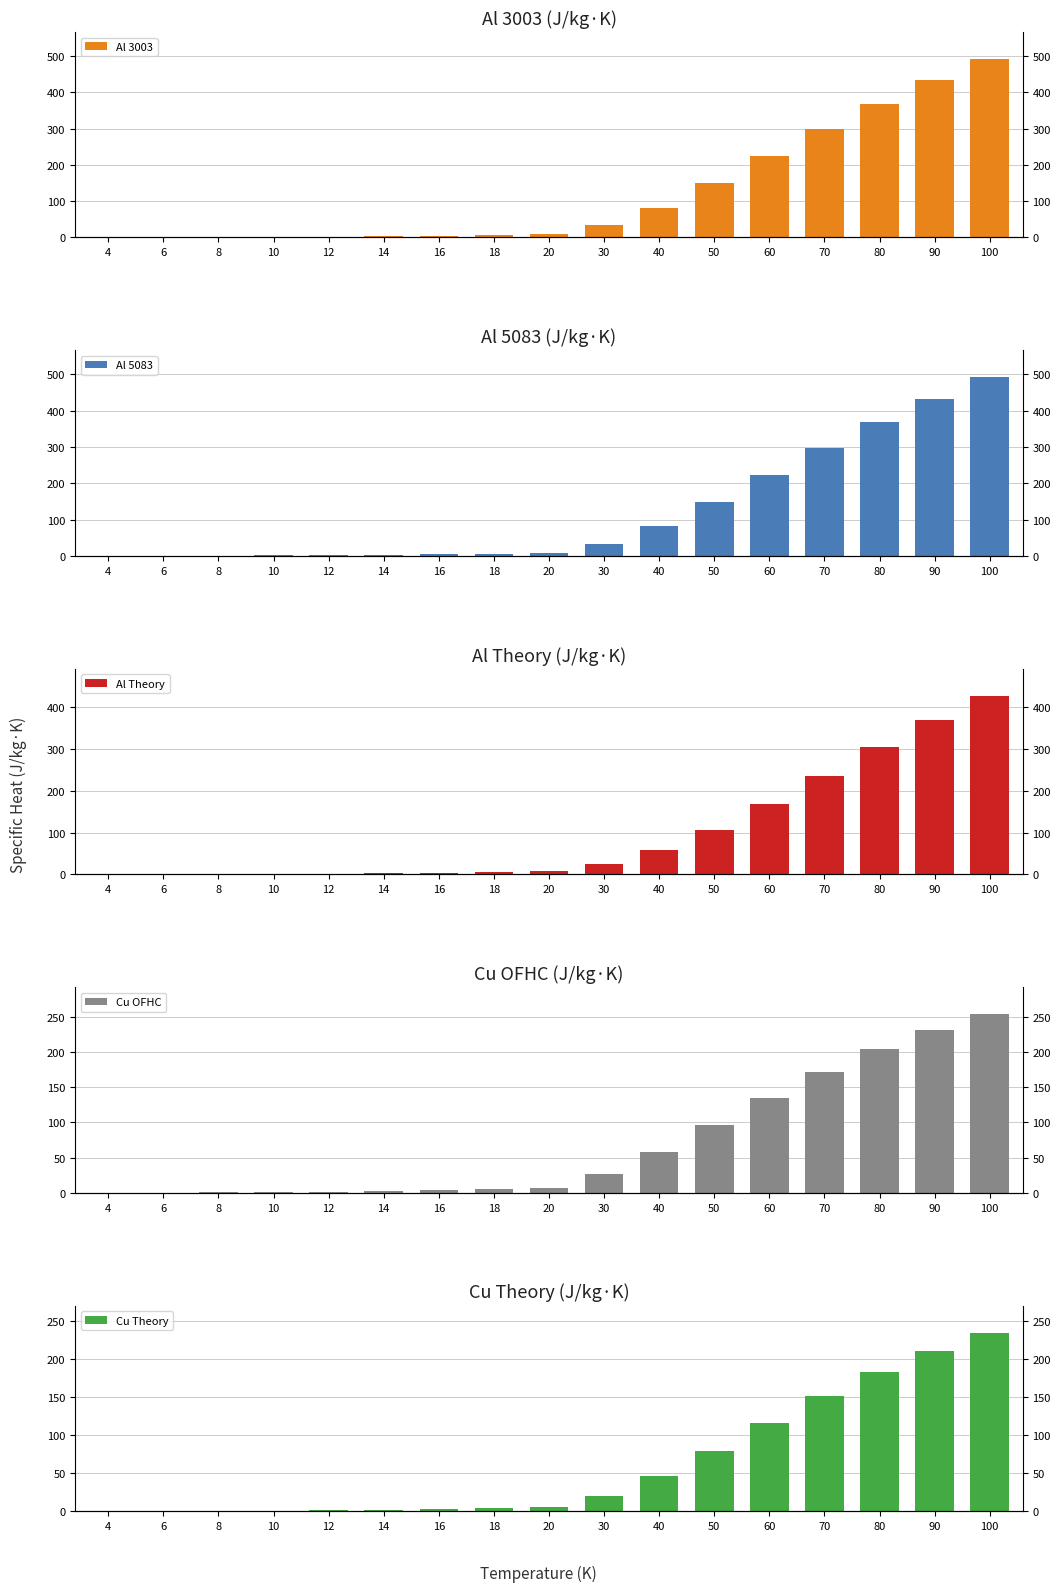

Reading left to right, what are all the values shown in this chart?

Al 3003: 4=0.3	6=0.6	8=1.0	10=1.6	12=2.3	14=3.2	16=4.6	18=6.4	20=8.9	30=33.5	40=82.0	50=148.8	60=223.6	70=298.3	80=368.7	90=433.3	100=492.2
Al 5083: 4=0.3	6=0.6	8=1.0	10=1.6	12=2.3	14=3.2	16=4.6	18=6.4	20=8.9	30=33.5	40=82.0	50=148.8	60=223.6	70=298.3	80=368.7	90=433.3	100=492.2
Al Theory: 4=0.1	6=0.2	8=0.5	10=0.9	12=1.6	14=2.5	16=3.8	18=5.4	20=7.3	30=24.8	40=57.8	50=107.2	60=168.8	70=236.3	80=304.0	90=368.3	100=427.1
Cu OFHC: 4=0.1	6=0.2	8=0.5	10=0.9	12=1.5	14=2.4	16=3.6	18=5.3	20=7.5	30=26.4	40=57.6	50=95.8	60=135.2	70=171.8	80=203.8	90=230.9	100=253.5
Cu Theory: 4=0.0	6=0.2	8=0.4	10=0.8	12=1.3	14=2.1	16=3.1	18=4.5	20=6.1	30=20.4	40=45.7	50=79.1	60=115.5	70=150.7	80=182.6	90=210.5	100=234.4